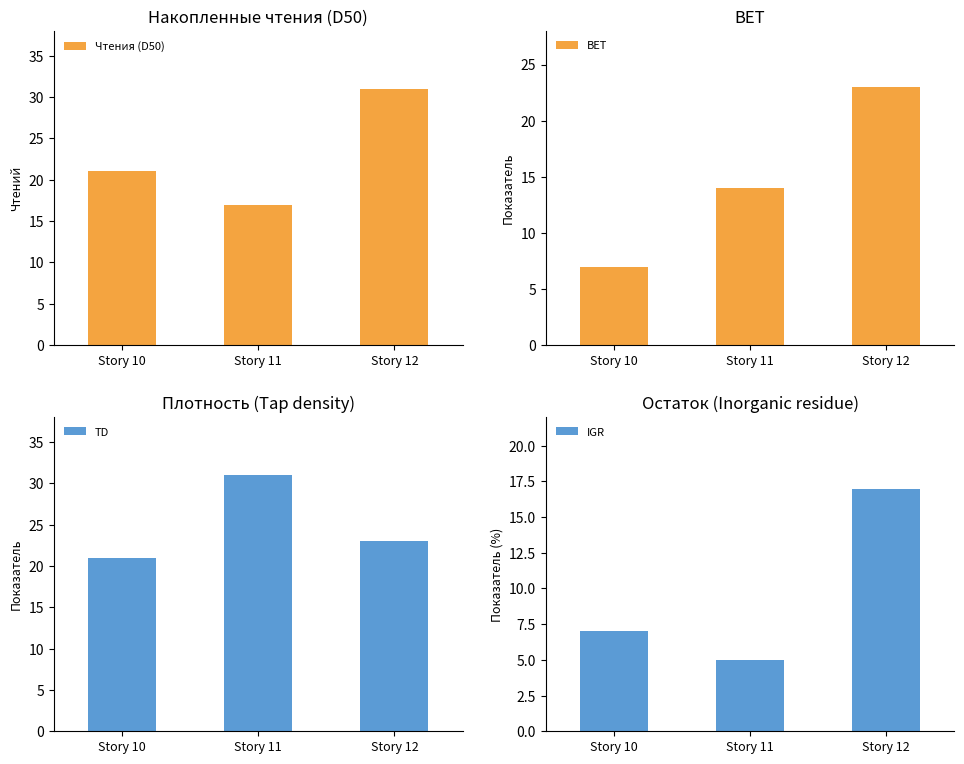

How many Чтения (D50) values are between 17 and 31?

3